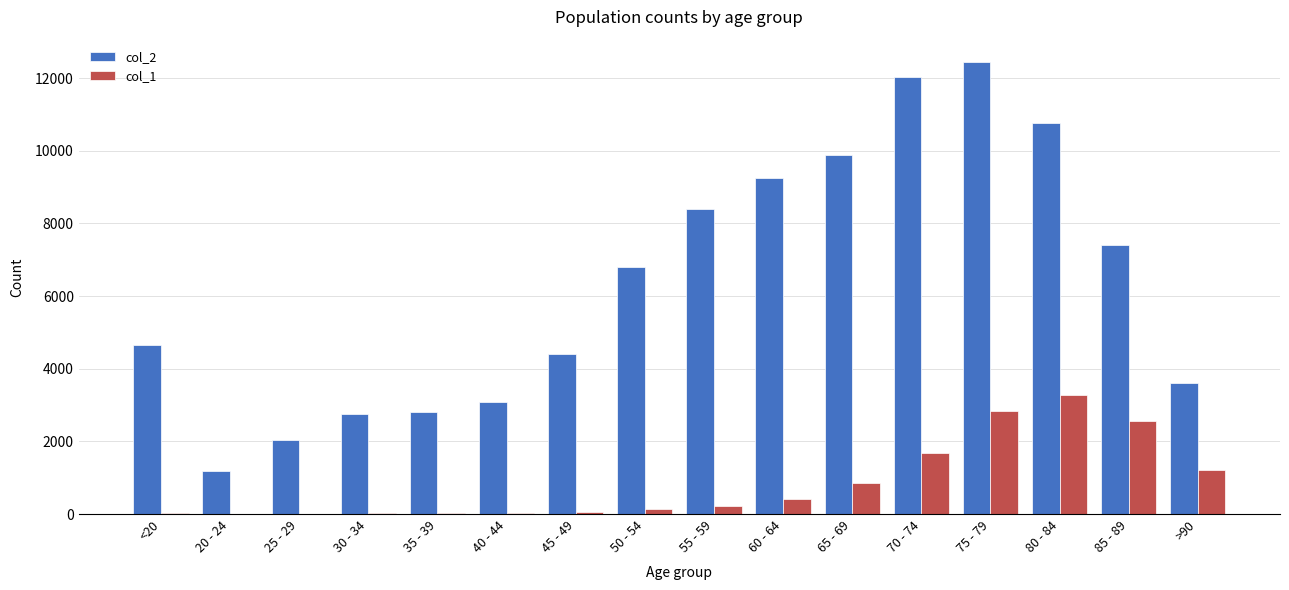

The value of col_2 at 30 - 34 is 4700. True or false?

False